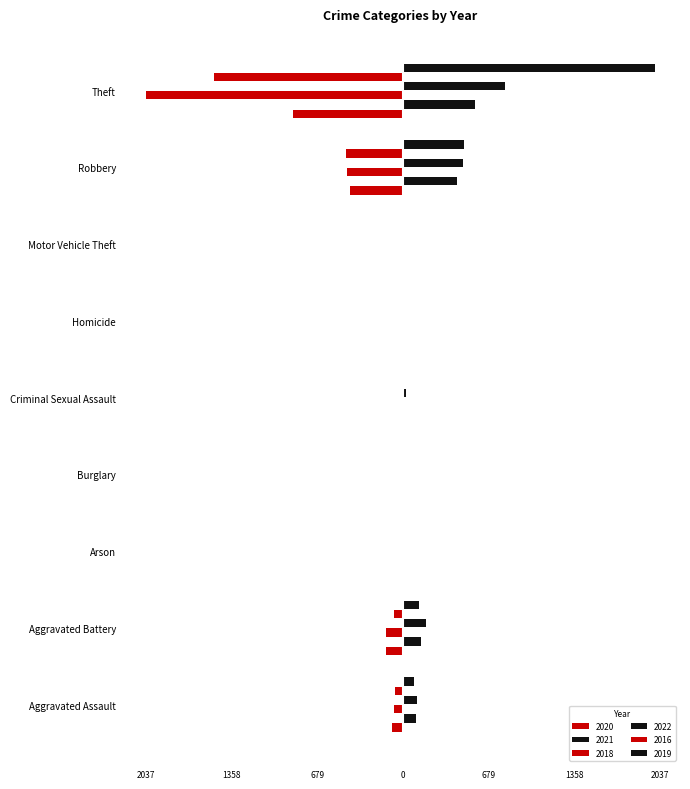

At which category is the sum across all series the highest?

Aggravated Battery